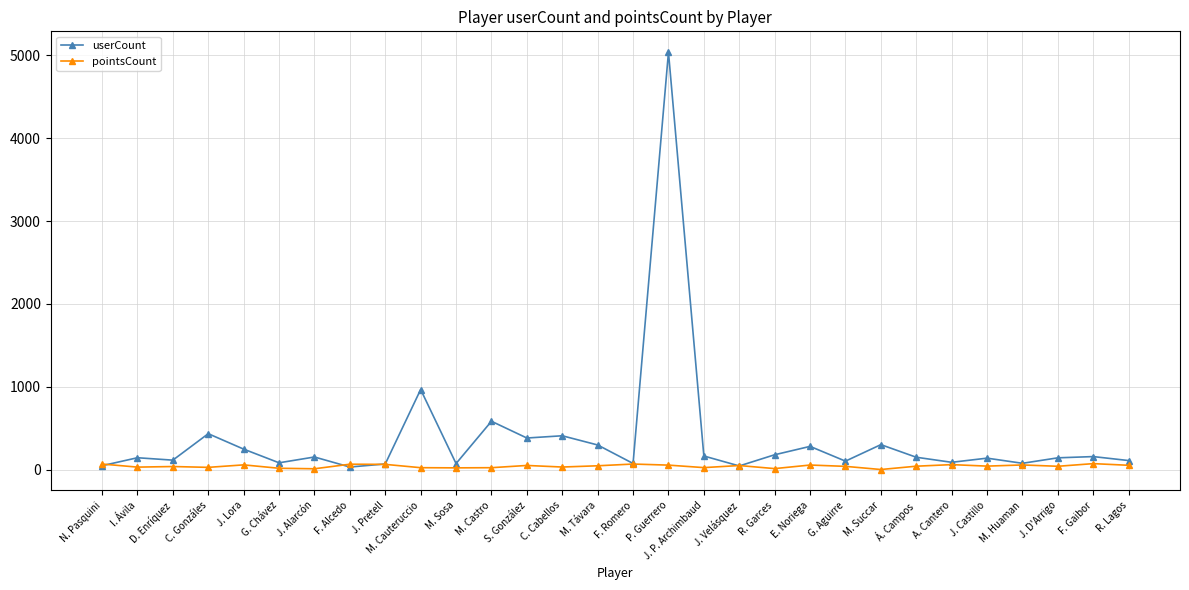

What are all the series names shown in the legend?

userCount, pointsCount